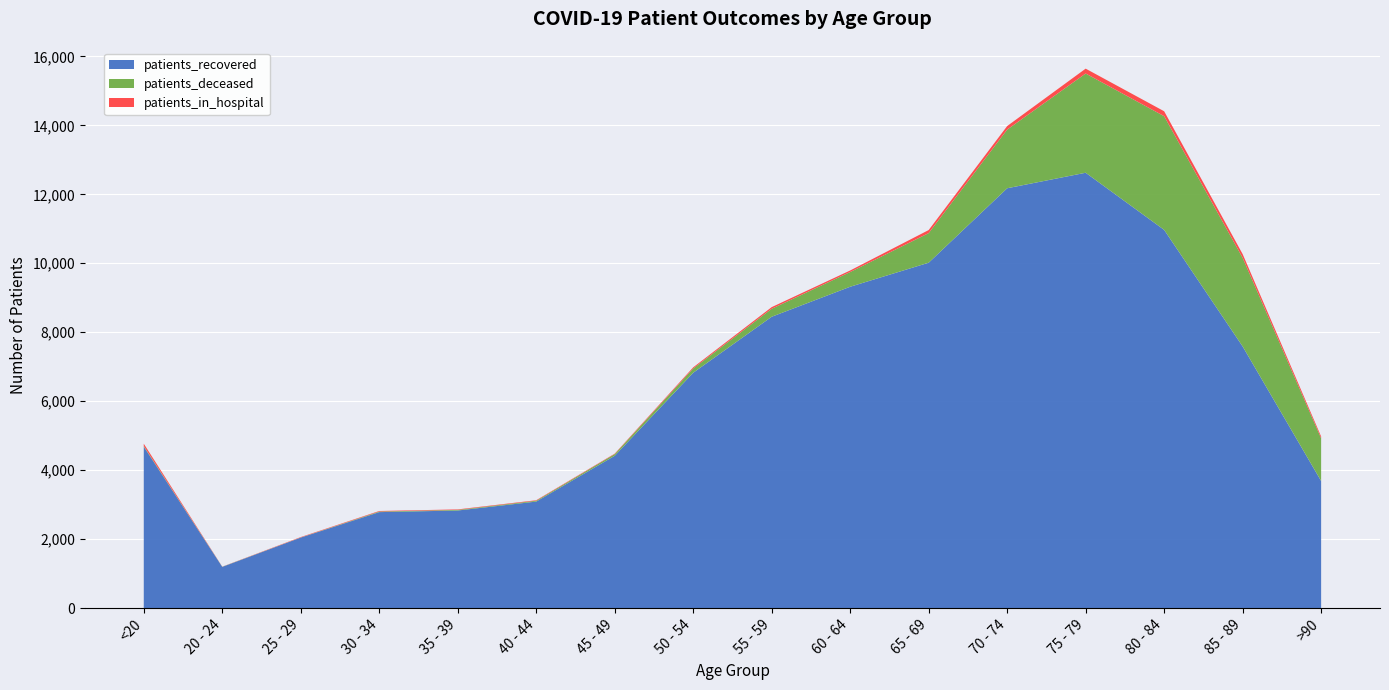

Reading left to right, list all the values displayed in this chart.

patients_recovered: 4682	1196	2046	2784	2831	3090	4418	6826	8450	9320	10017	12176	12626	10969	7589	3686
patients_deceased: 19	4	3	17	18	24	49	125	231	427	858	1701	2878	3297	2569	1239
patients_in_hospital: 67	3	12	16	14	15	13	32	48	45	89	103	141	143	109	52